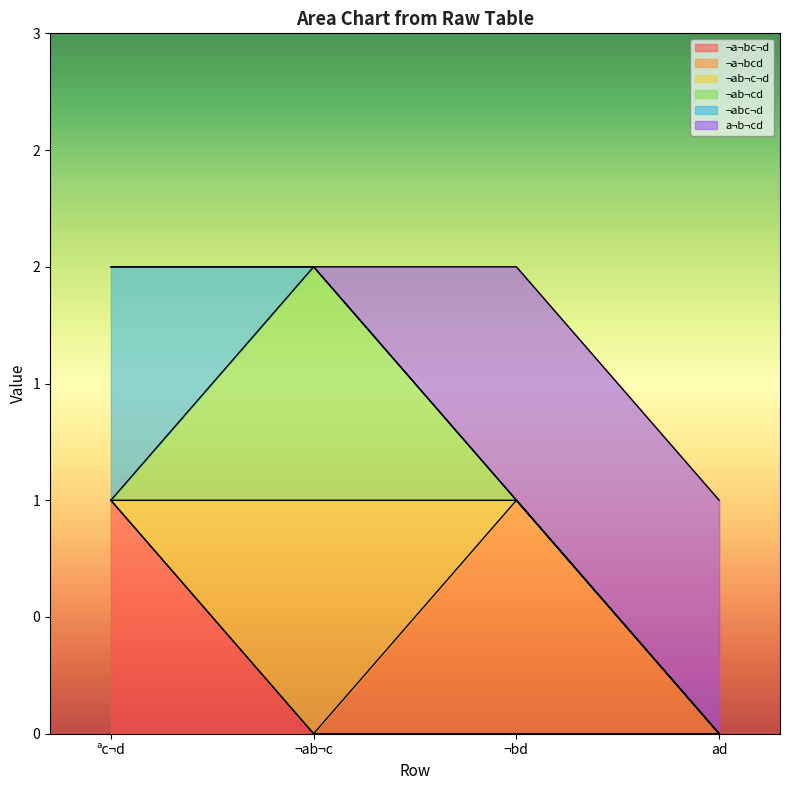

How many categories are shown in the chart?

4